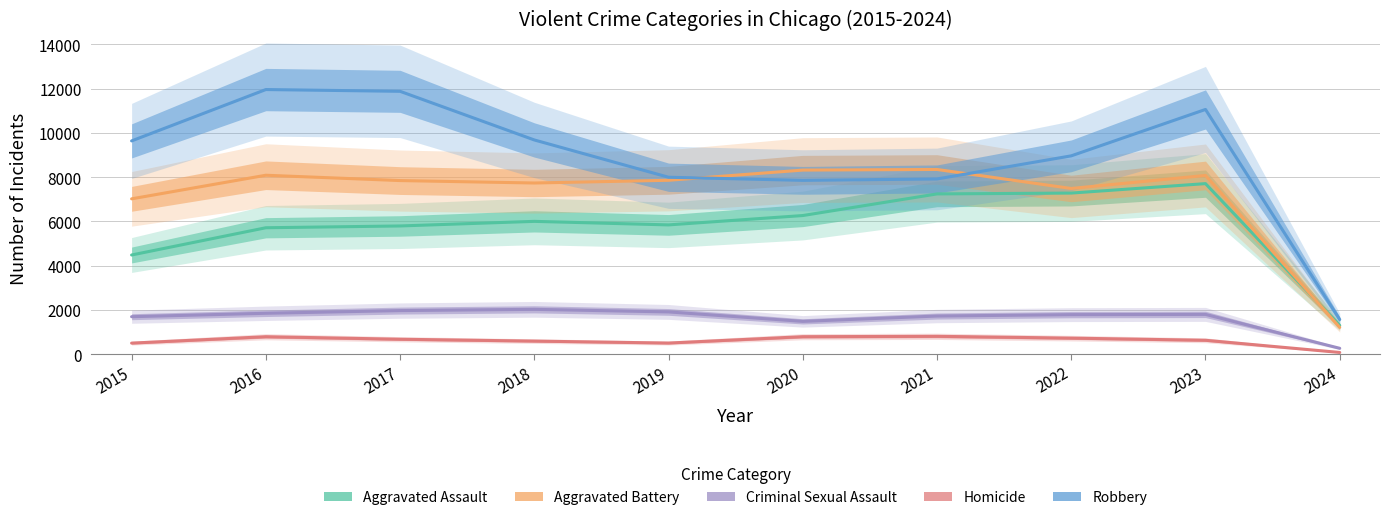

Is the value of Robbery at 2015 greater than the value of Criminal Sexual Assault at 2020?

Yes